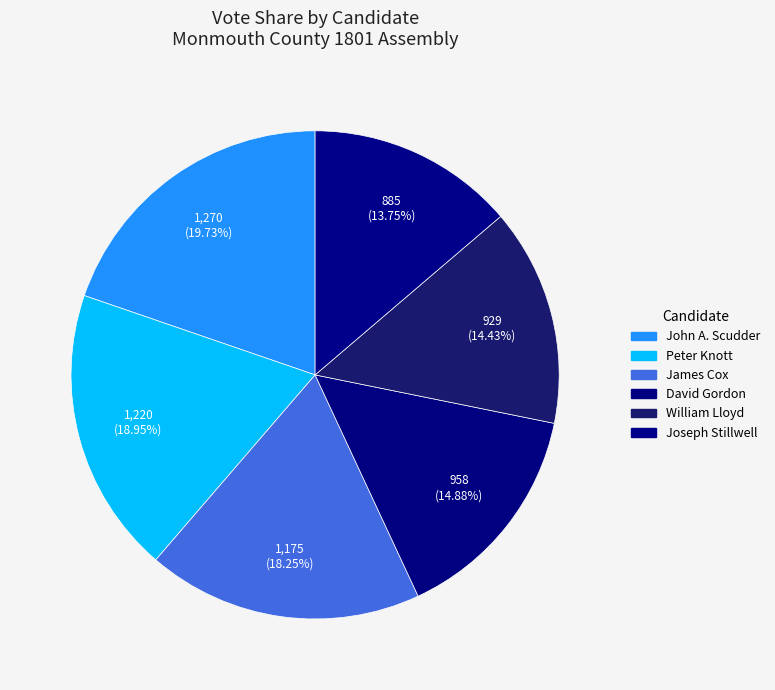

Is it true that David Gordon is 2% of the pie?

False